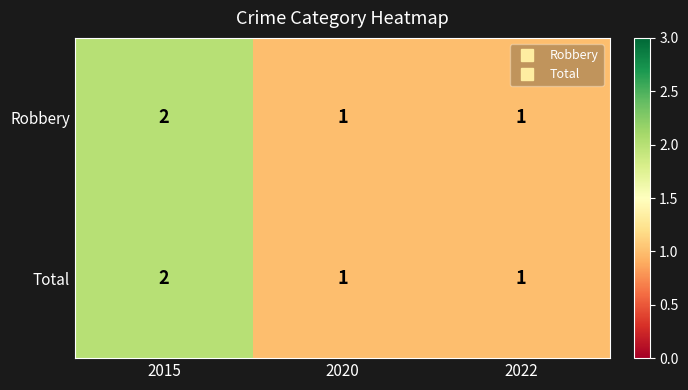

Reading right to left, extract all data points from this chart.

Robbery: 2022=1	2020=1	2015=2
Total: 2022=1	2020=1	2015=2